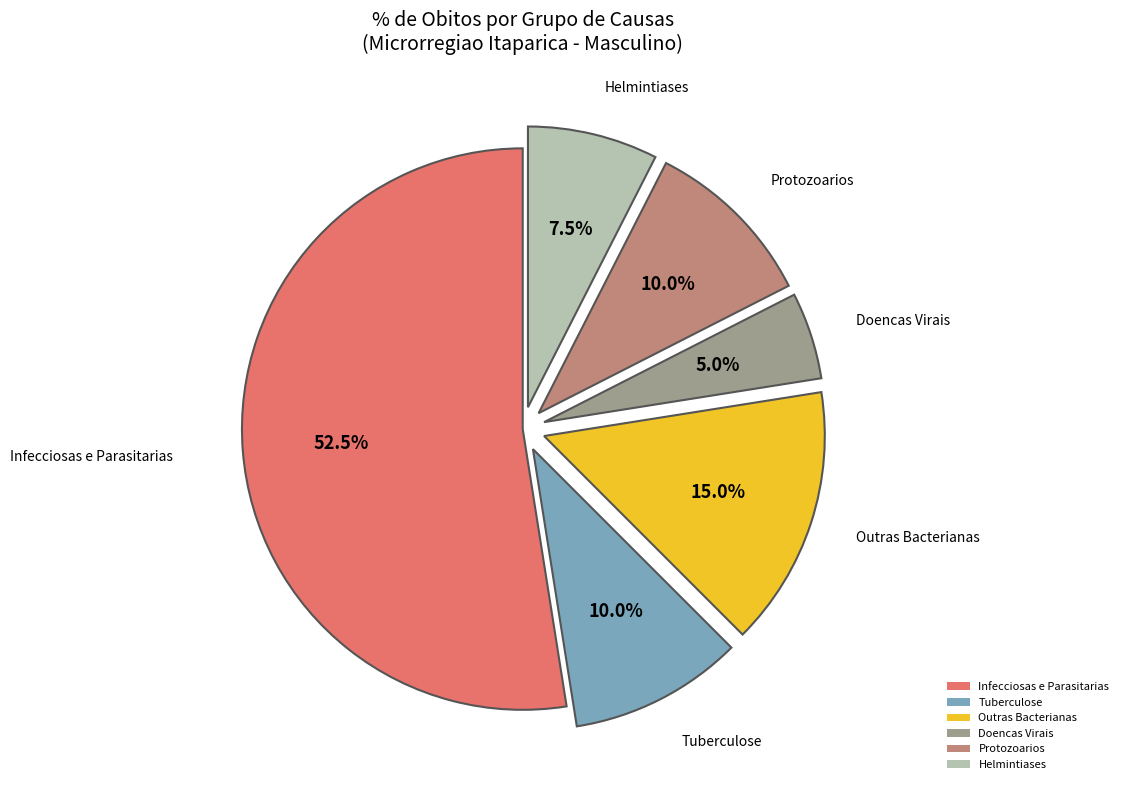

Which category has the biggest portion of the pie?

Infecciosas e Parasitarias